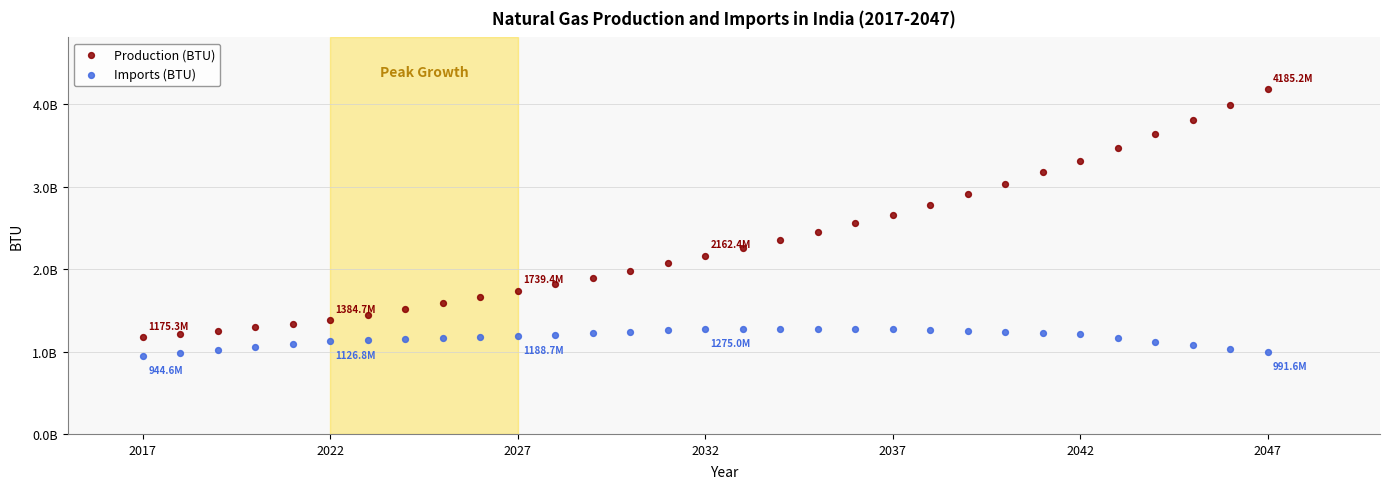

Which series reaches the maximum Y coordinate?

Production (BTU)